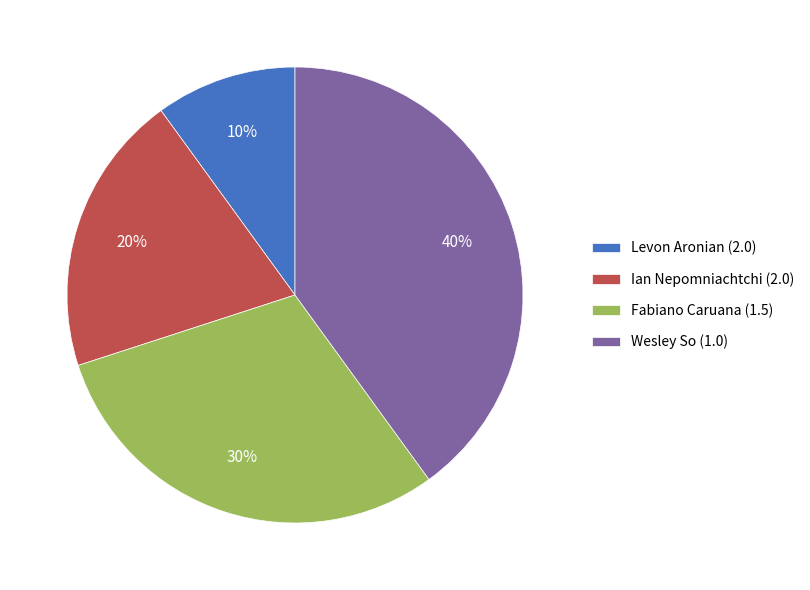

Which slice is the smallest?

Levon Aronian (2.0)